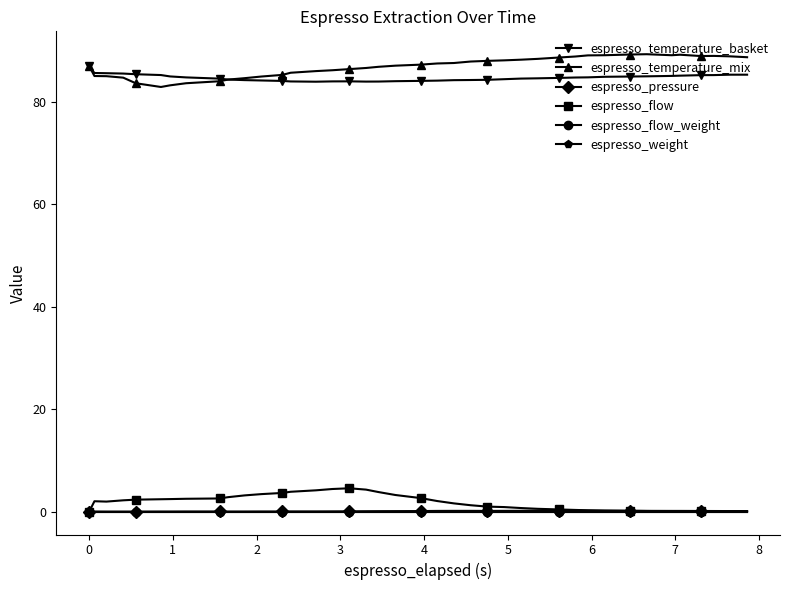

Which series has the widest spread of values?

espresso_temperature_mix